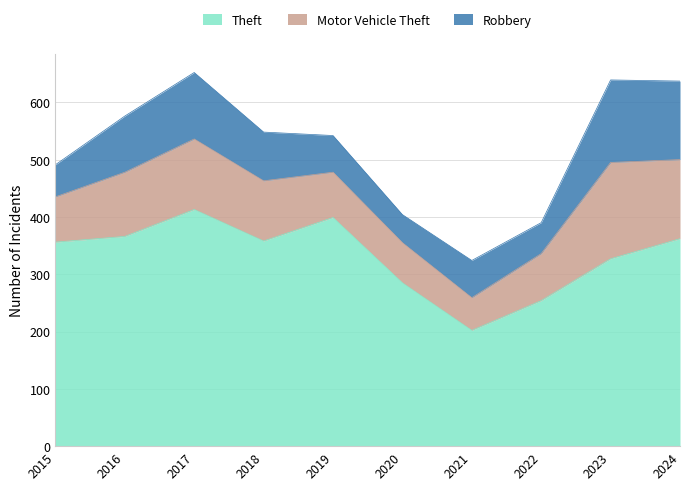

The value of Robbery at 2020 is 13. True or false?

False